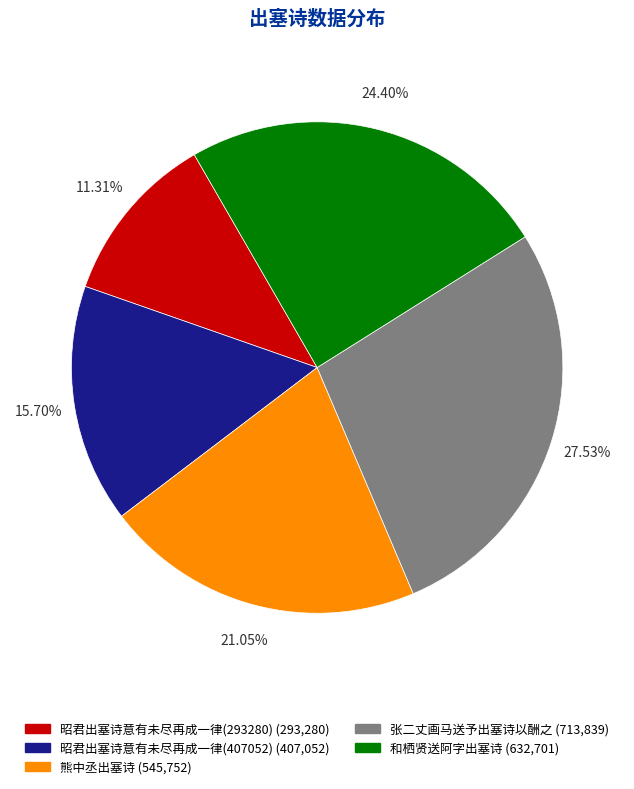

Is it true that 和栖贤送阿字出塞诗 is 24% of the pie?

True